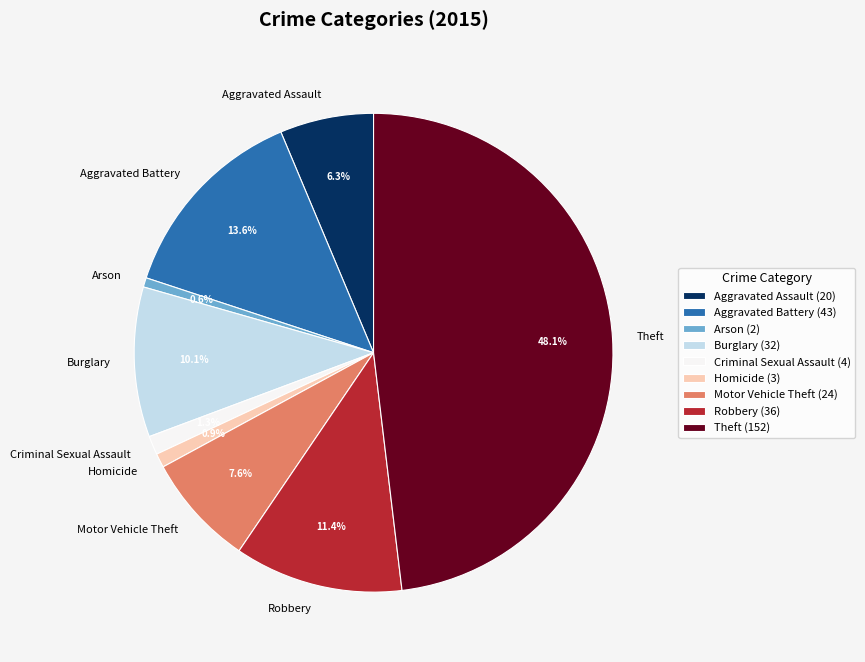

Count the number of slices in the pie.

9